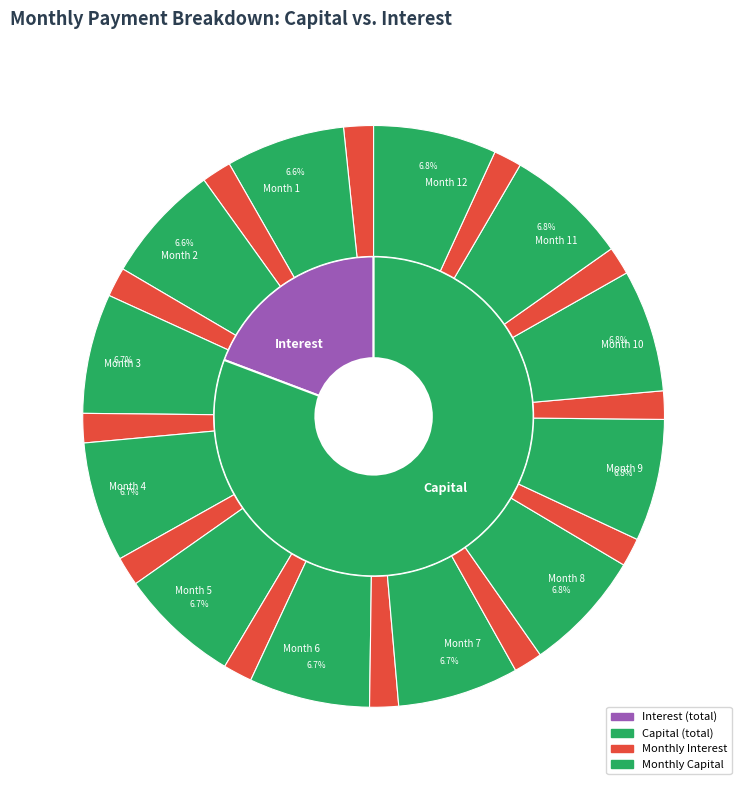

Rank the series at Month 8 from lowest to highest value.

Interest, Capital